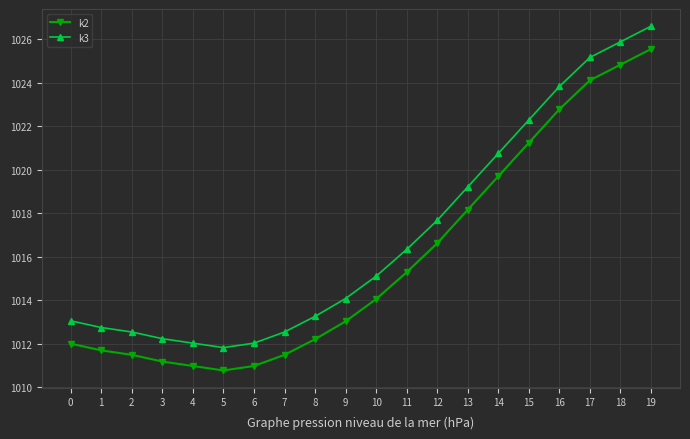

True or false: k3 has more than 2 points higher than both neighbors.

False